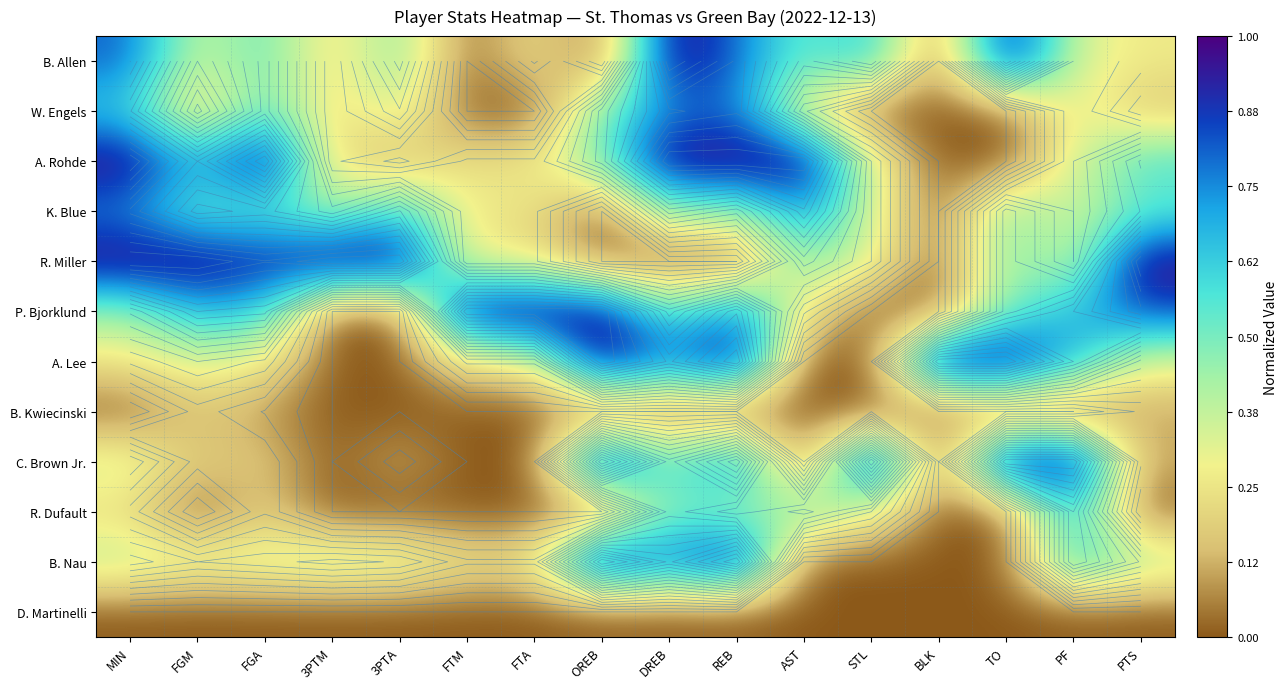

How many values in the B. Nau series exceed 0?

12